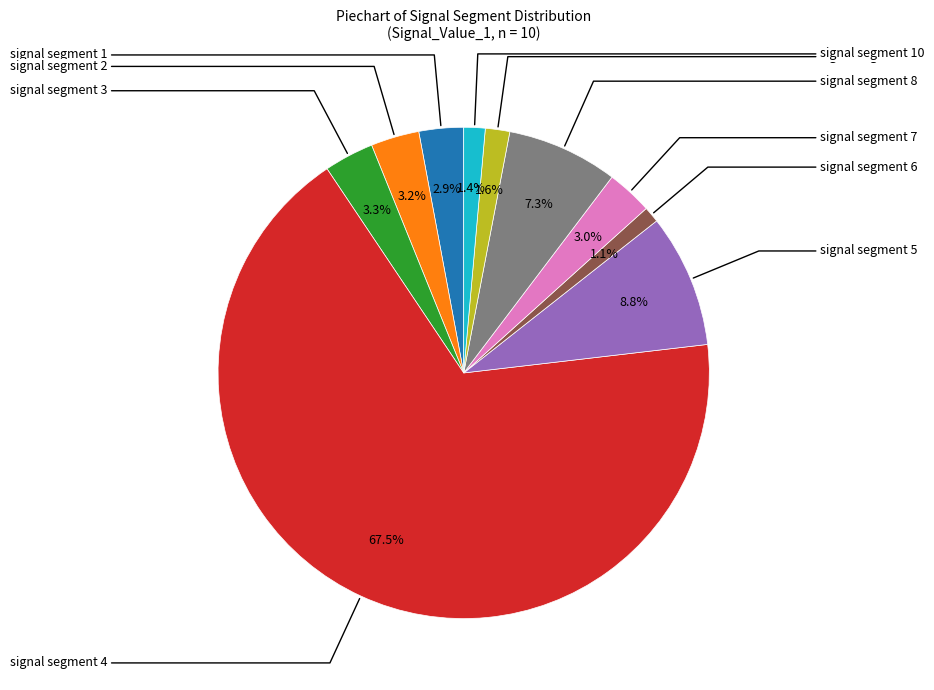

The signal segment 5 slice represents 21% of the pie. True or false?

False